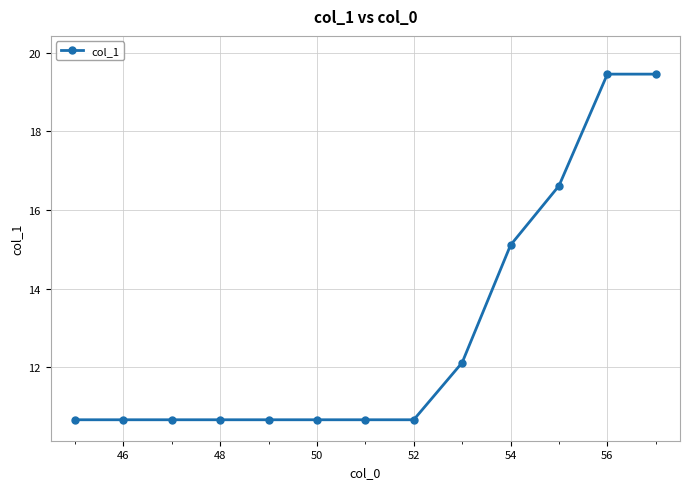

What is the sum of all values?

168.0